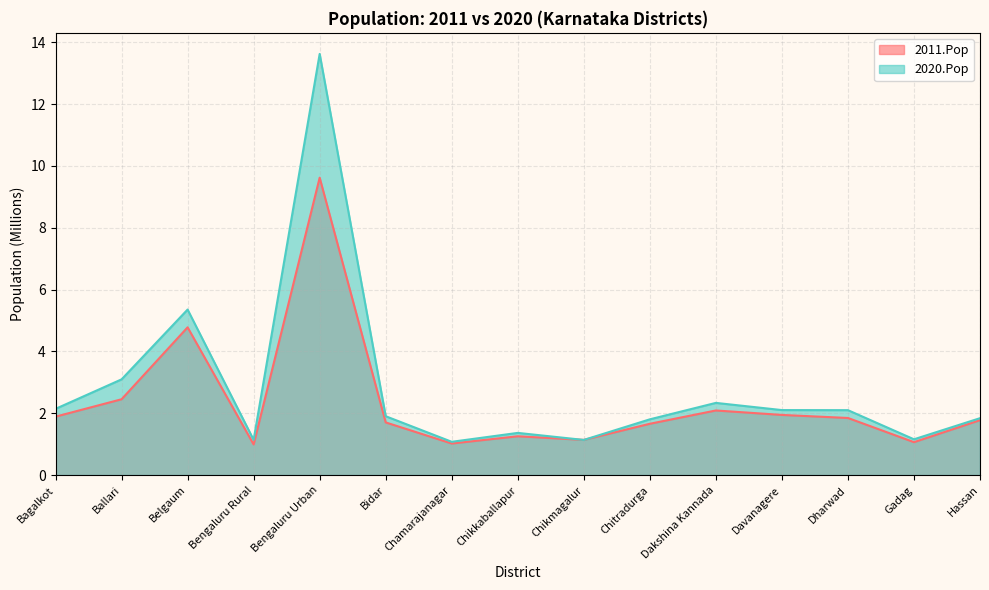

At which label does 2011.Pop reach its minimum?

Bengaluru Rural